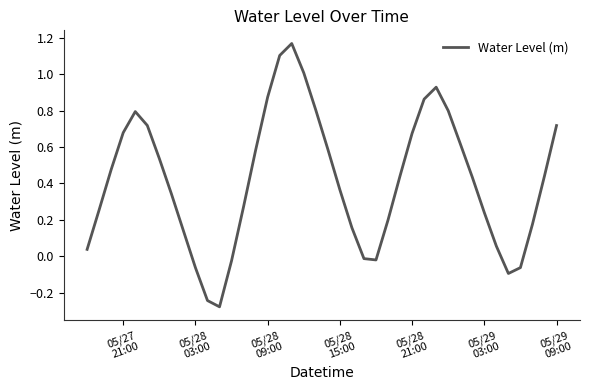

How many lines are shown in the chart?

1